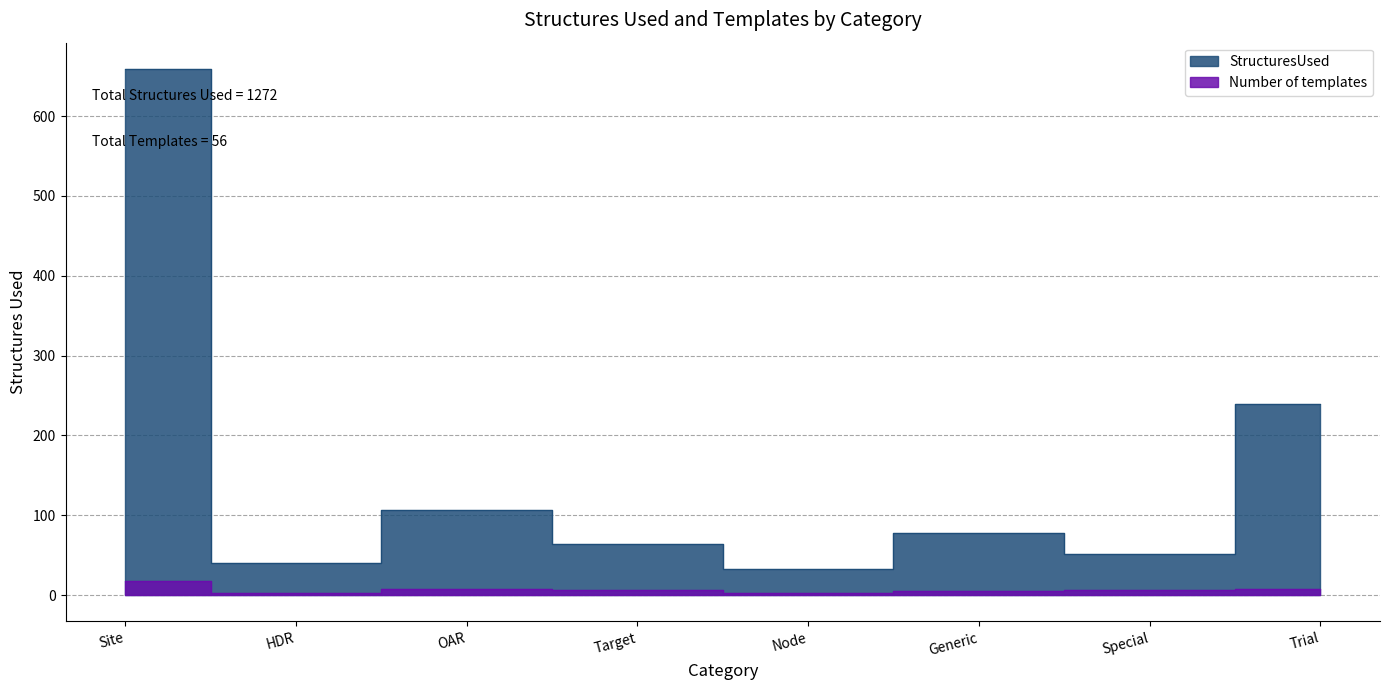

What is the difference between the second highest and second lowest values?

199